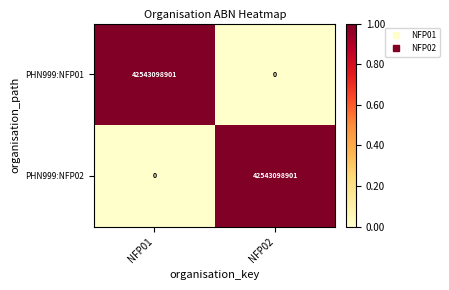

Reading left to right, what are all the values shown in this chart?

PHN999:NFP01: 42543098901	0
PHN999:NFP02: 0	42543098901